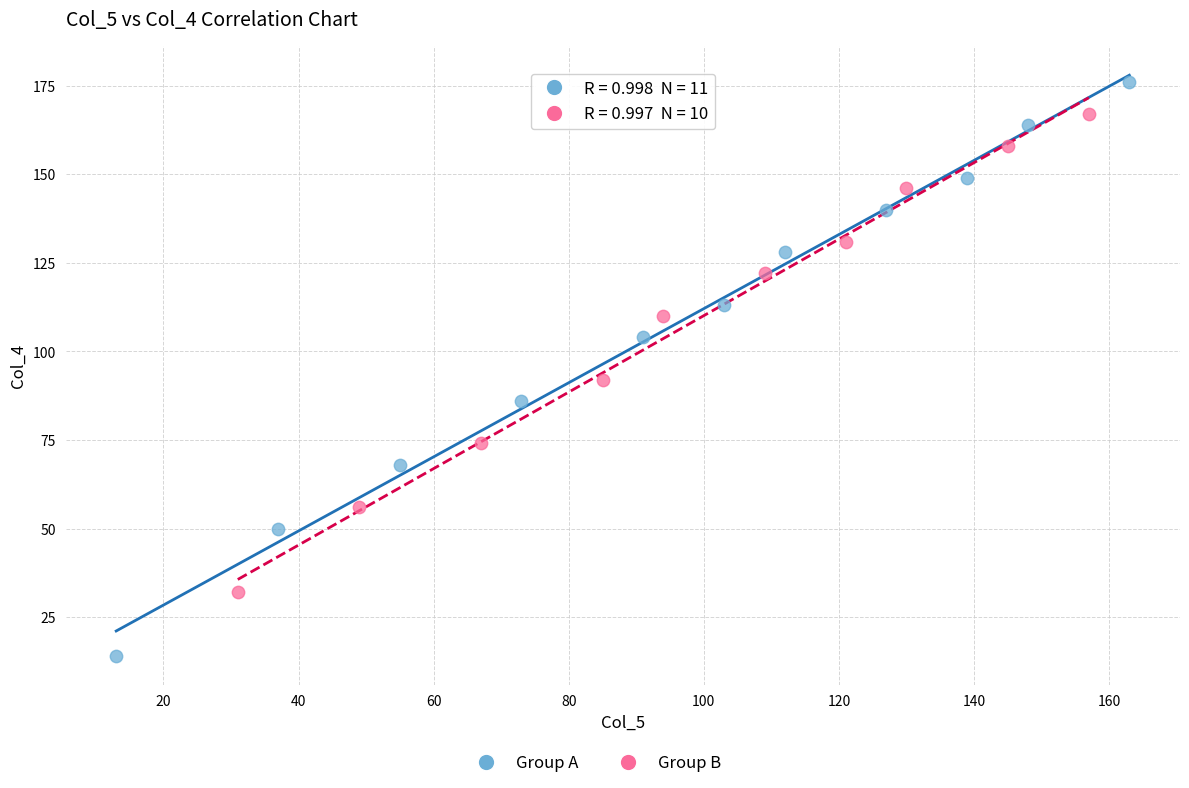

Which series reaches the minimum Y coordinate?

Group A